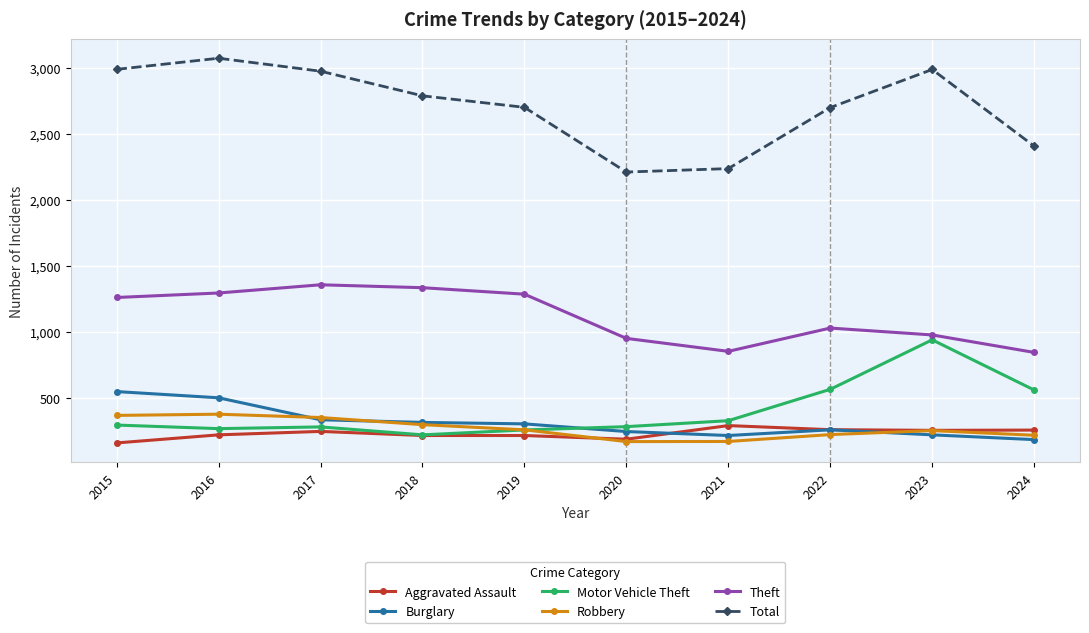

Which series has the largest total across all categories?

Total